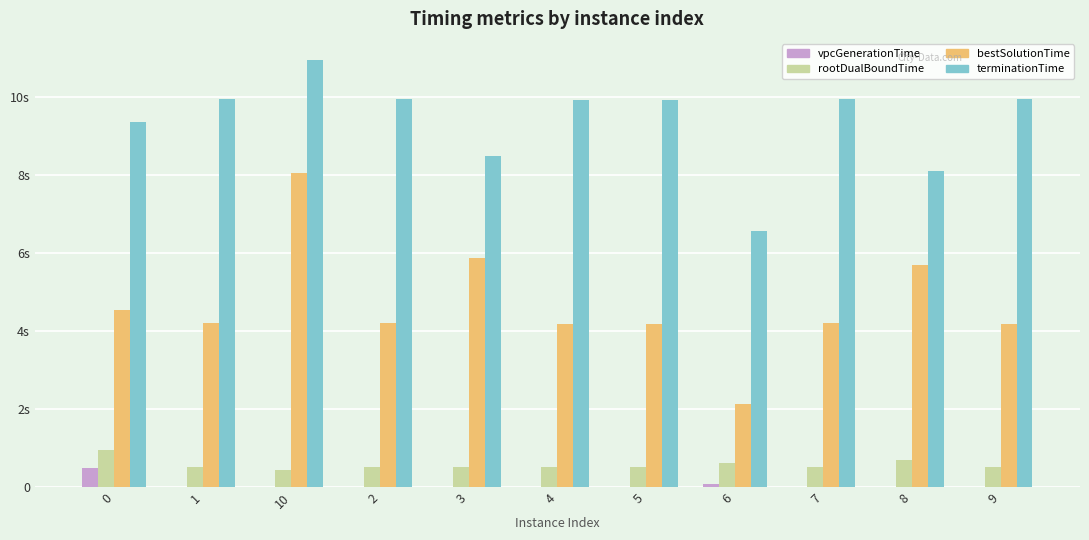

Rank the series by their maximum value, from highest to lowest.

terminationTime, bestSolutionTime, rootDualBoundTime, vpcGenerationTime